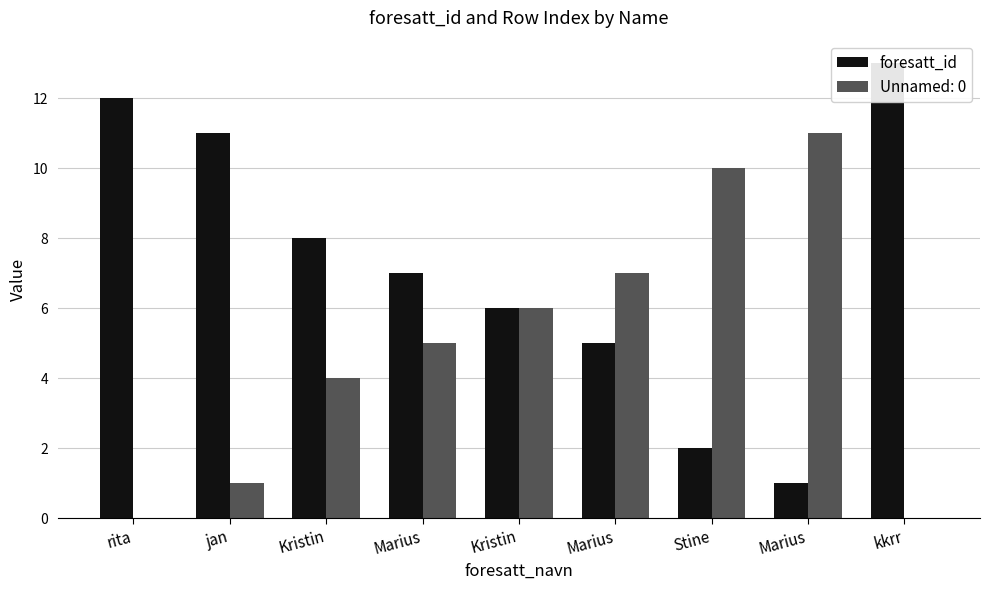

What is the difference between the values at Marius and Marius?

6